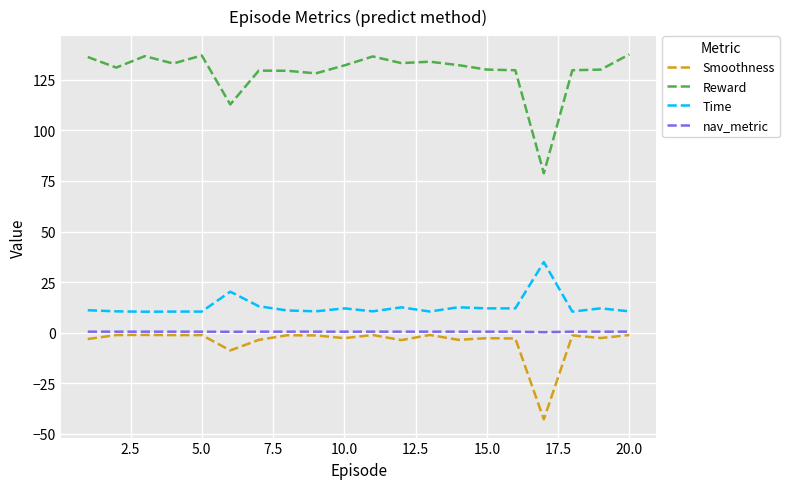

True or false: Smoothness and Reward cross at least once.

False